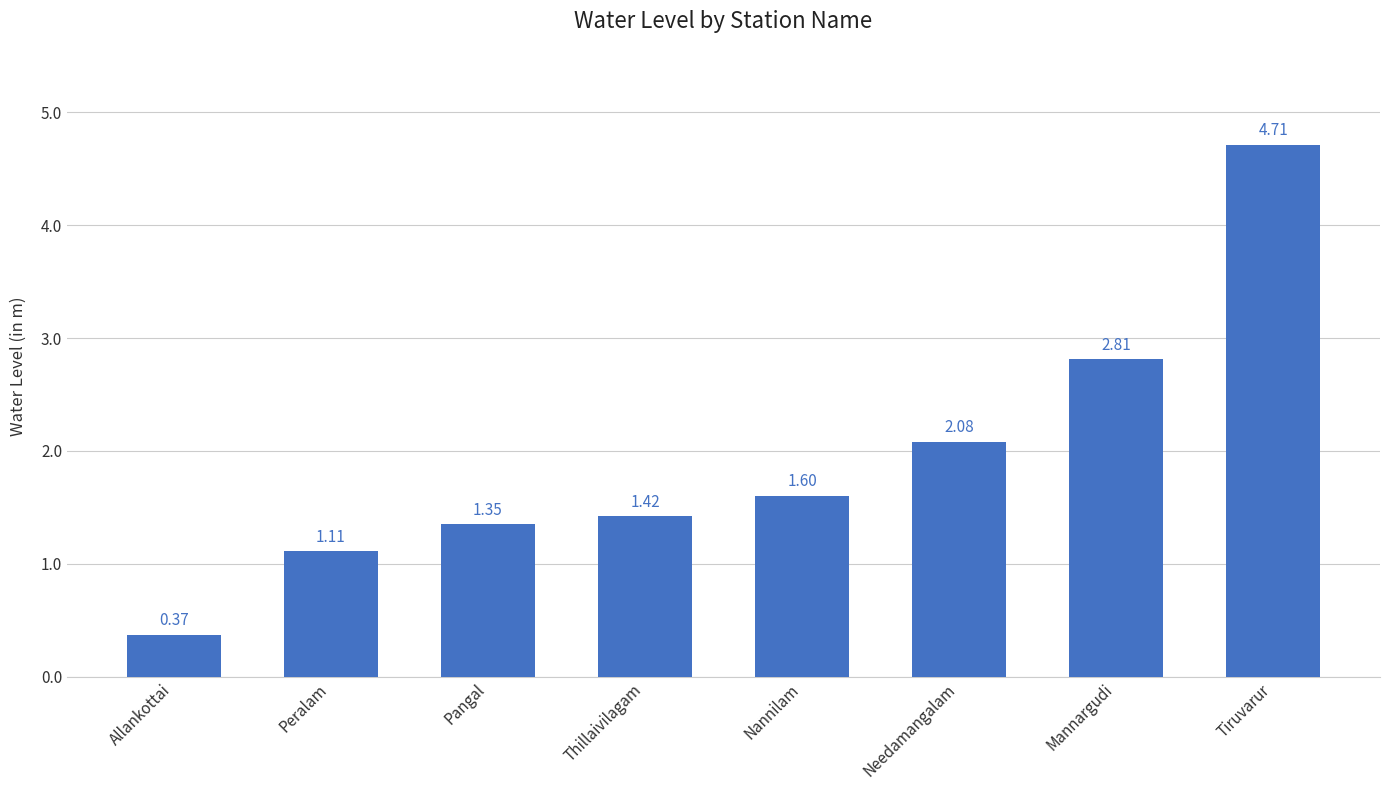

What is the label of the 1st bar from the left?

Allankottai